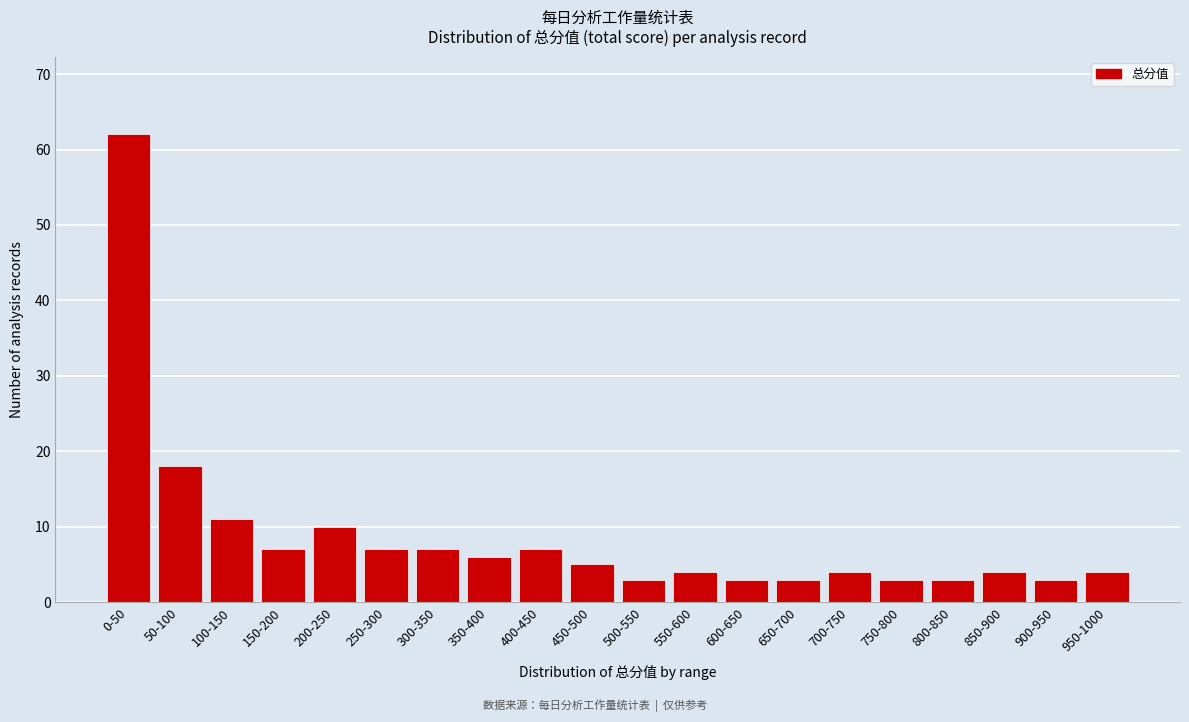

Reading left to right, extract all data points from this chart.

62	18	11	7	10	7	7	6	7	5	3	4	3	3	4	3	3	4	3	4